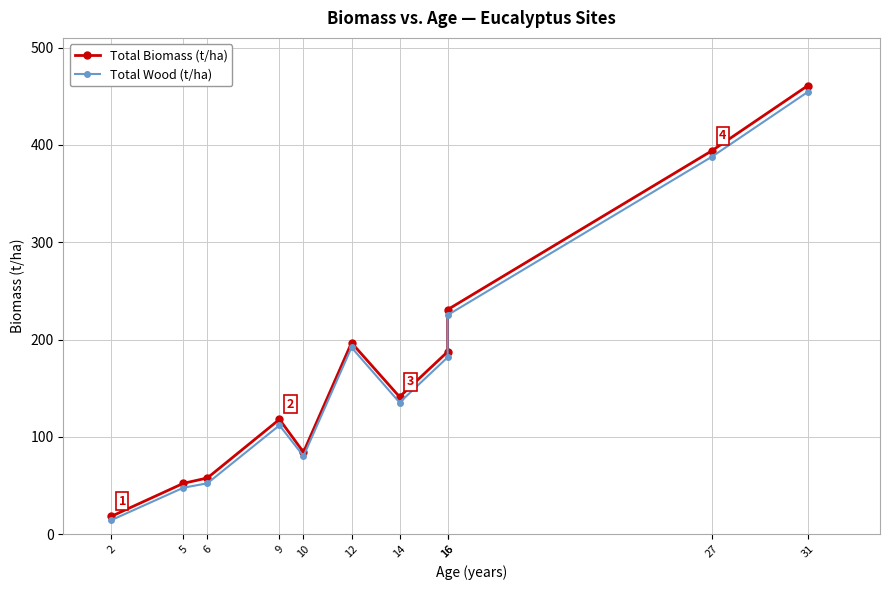

What is the difference between the Total Biomass (t/ha) values at 10 and 14?

56.9